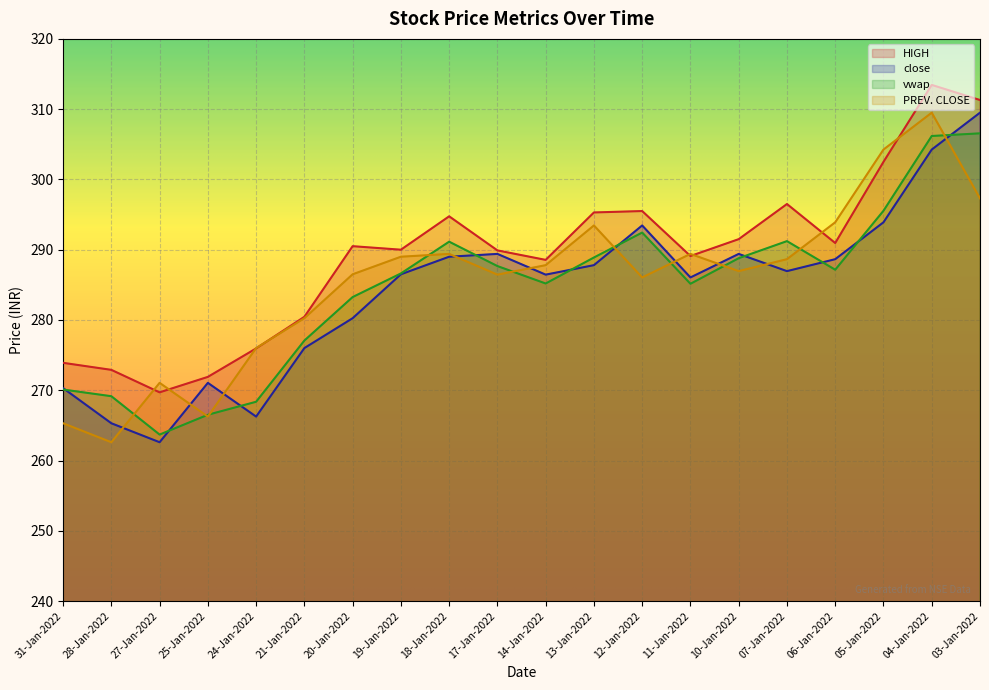

Reading left to right, list all the values displayed in this chart.

HIGH: 273.9	272.9	269.7	271.9	275.9	280.4	290.5	290.0	294.8	289.9	288.6	295.3	295.5	289.1	291.5	296.5	290.9	302.5	313.4	311.3
close: 270.3	265.3	262.6	271.1	266.2	276.0	280.2	286.5	289.0	289.4	286.4	287.8	293.4	286.1	289.4	286.9	288.6	293.9	304.2	309.5
vwap: 270.1	269.1	263.7	266.5	268.4	277.1	283.3	286.6	291.1	287.7	285.2	288.9	292.4	285.1	288.8	291.2	287.1	295.5	306.2	306.6
PREV. CLOSE: 265.3	262.6	271.1	266.2	276.0	280.2	286.5	289.0	289.4	286.4	287.8	293.4	286.1	289.4	286.9	288.6	293.9	304.2	309.5	297.3